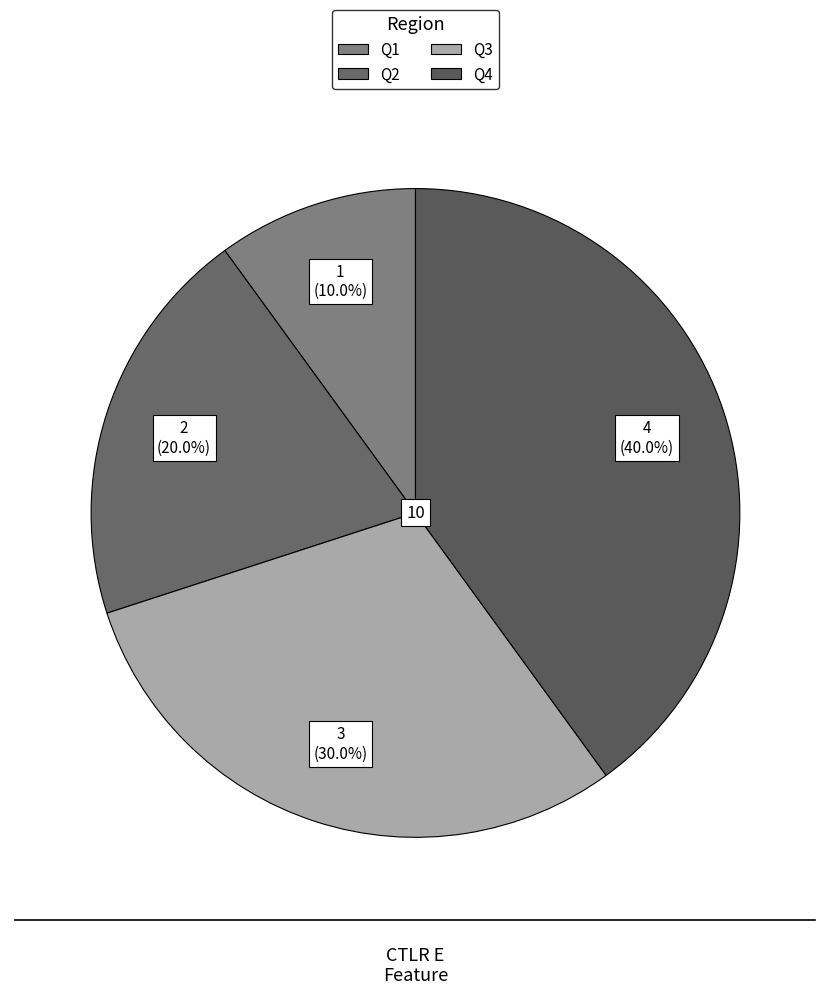

To the nearest percent, what percentage of the pie is Q4?

40%